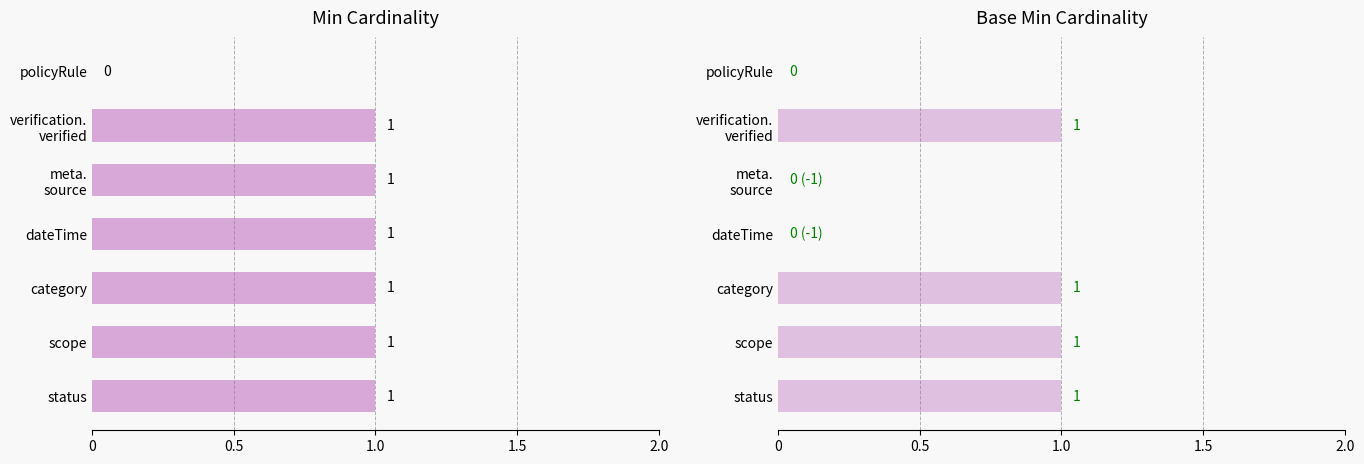

Reading left to right, extract all data points from this chart.

Min: 1	1	1	1	1	1	0
Base Min: 1	1	1	0	0	1	0